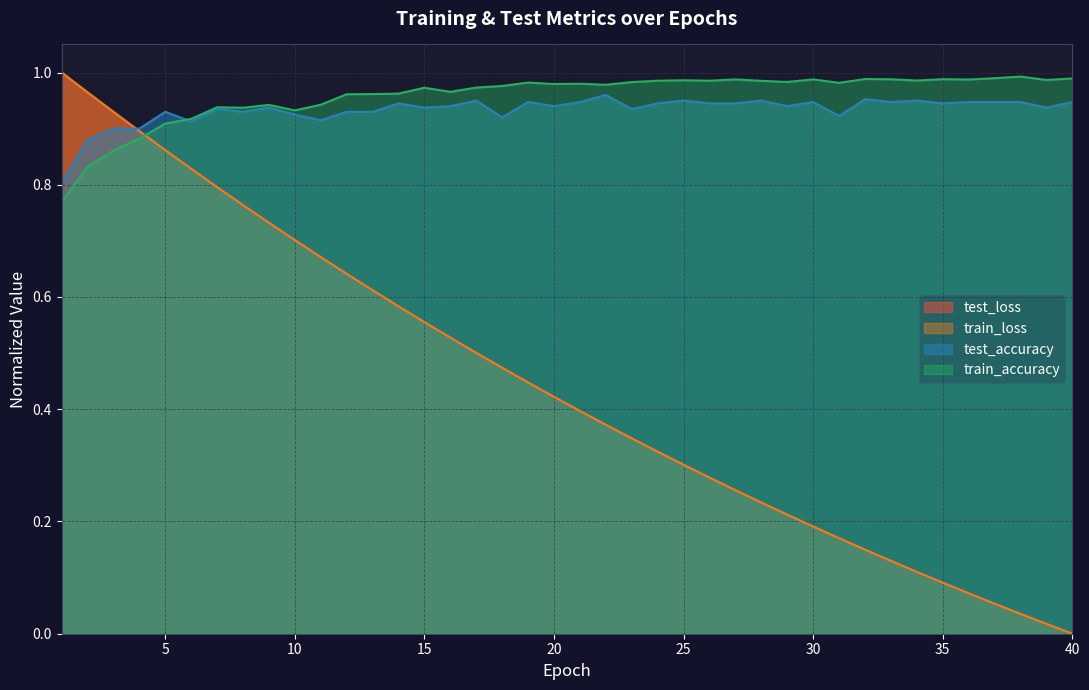

In train_accuracy, how many points are lower than both neighbors (excluding endpoints)?

11